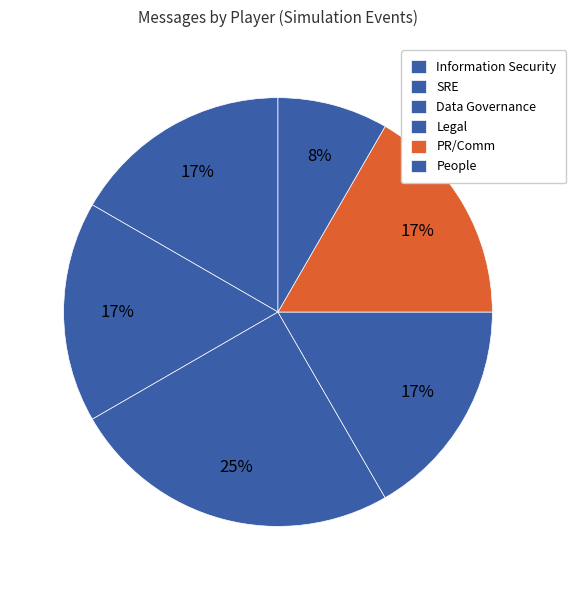

How many segments does this pie chart have?

6